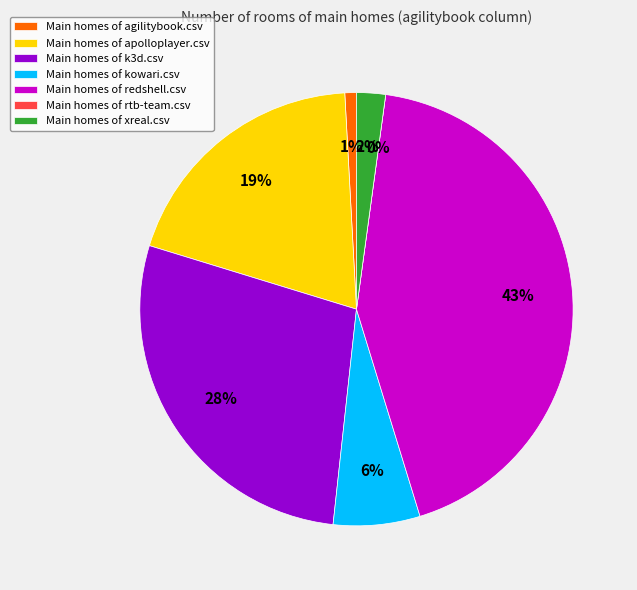

Which category has the biggest portion of the pie?

redshell.csv